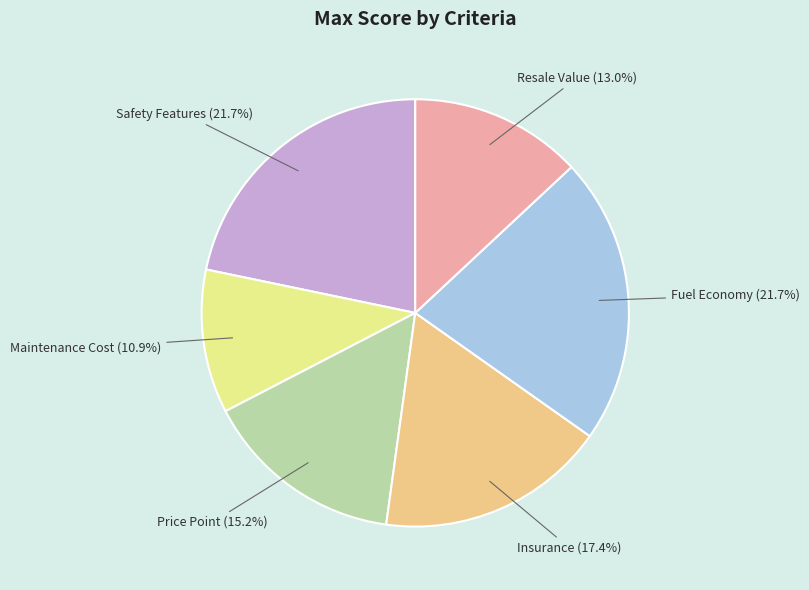

How many slices are in this pie chart?

6